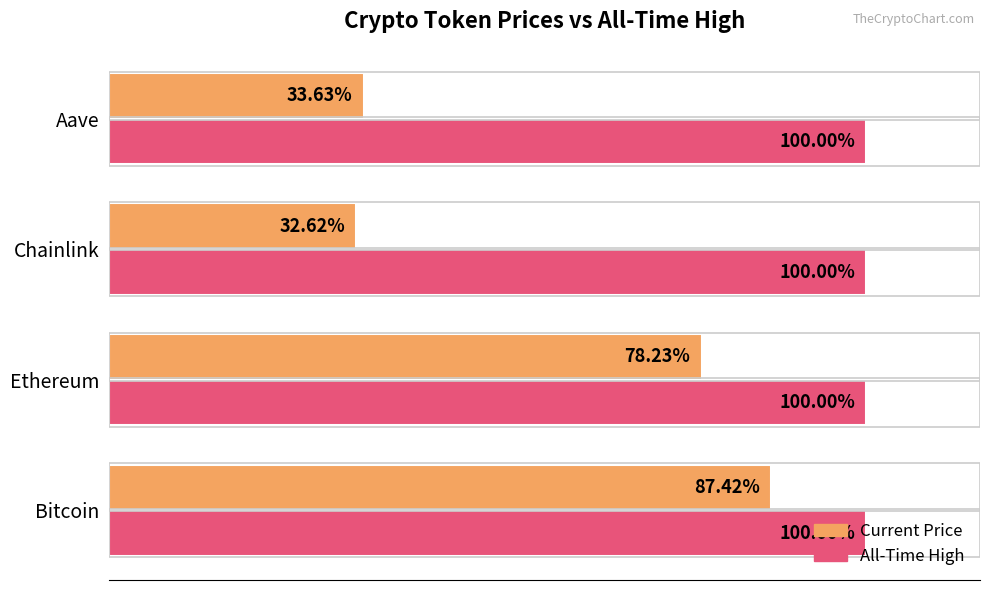

At which category does the chart reach its minimum across all series?

Chainlink